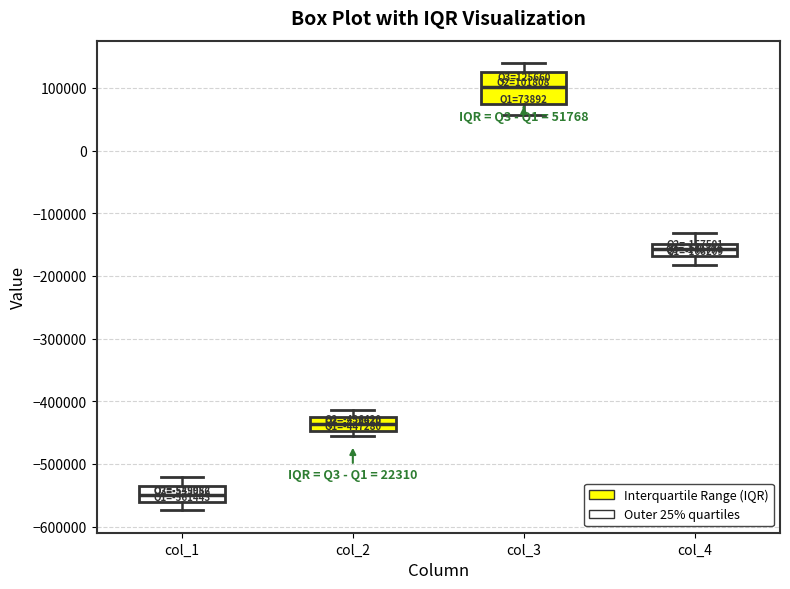

Which box has the highest median line?

col_3